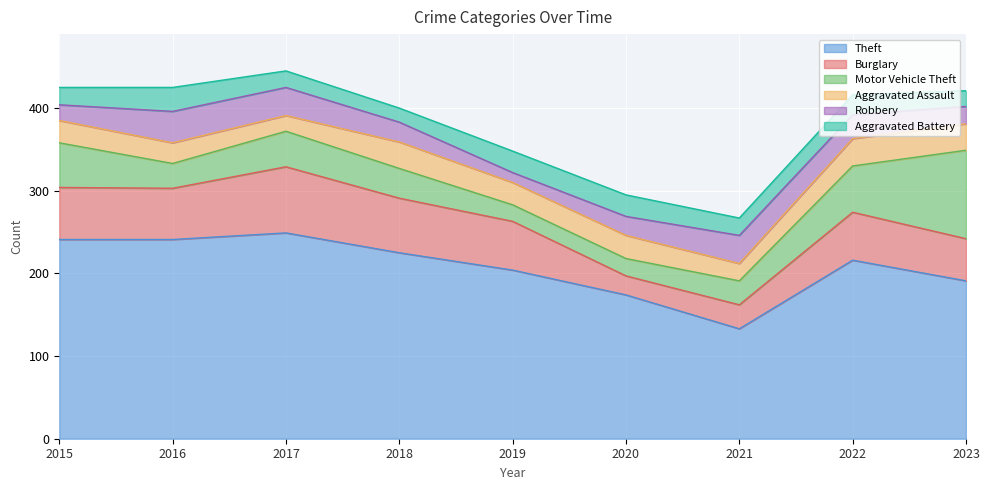

How many lines are shown in the chart?

6